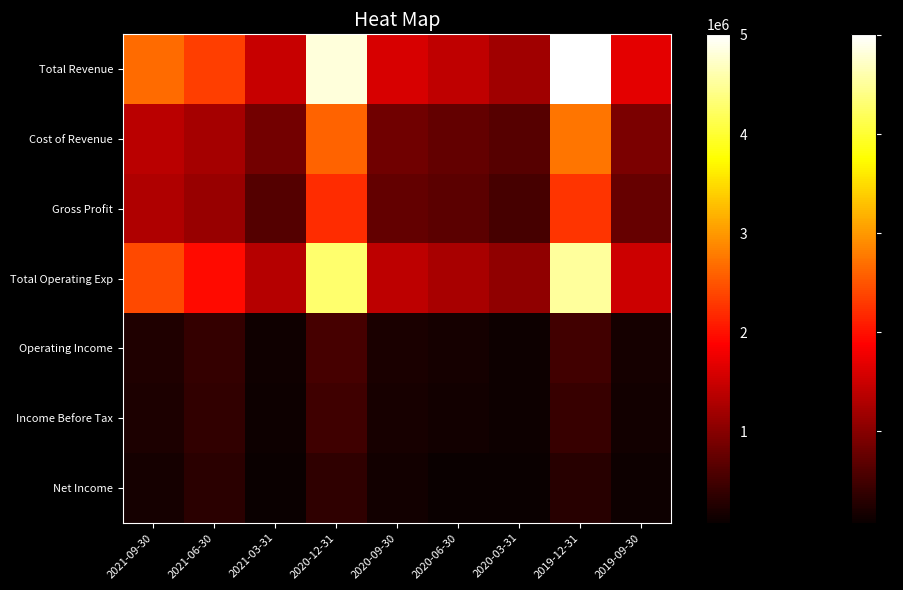

Which category has the lowest value across all series?

2020-03-31